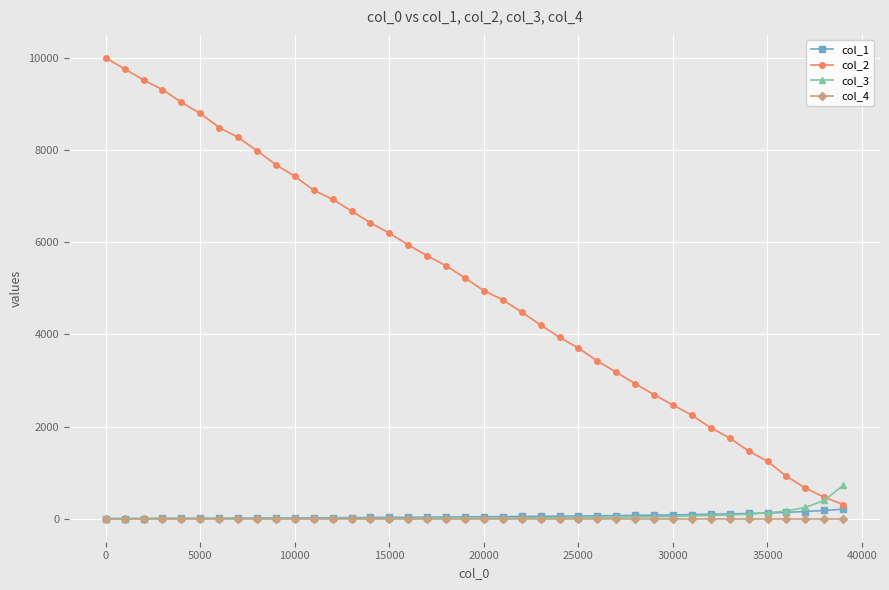

What is the maximum value shown in the chart?

10000.0